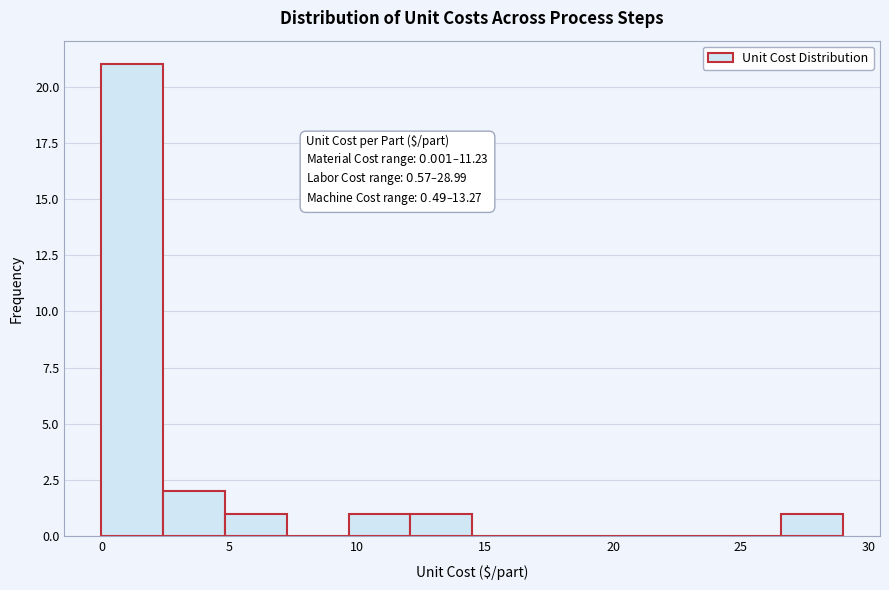

Which range on the x-axis has the tallest bar?

0.0 to 2.5